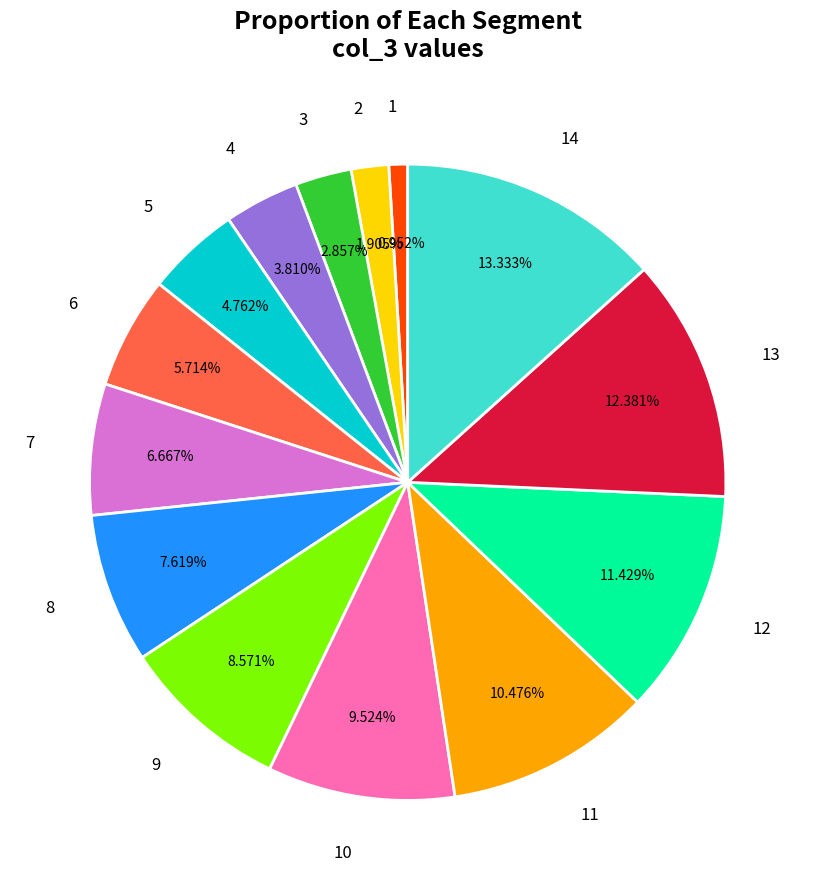

What is the largest slice in the pie chart?

14